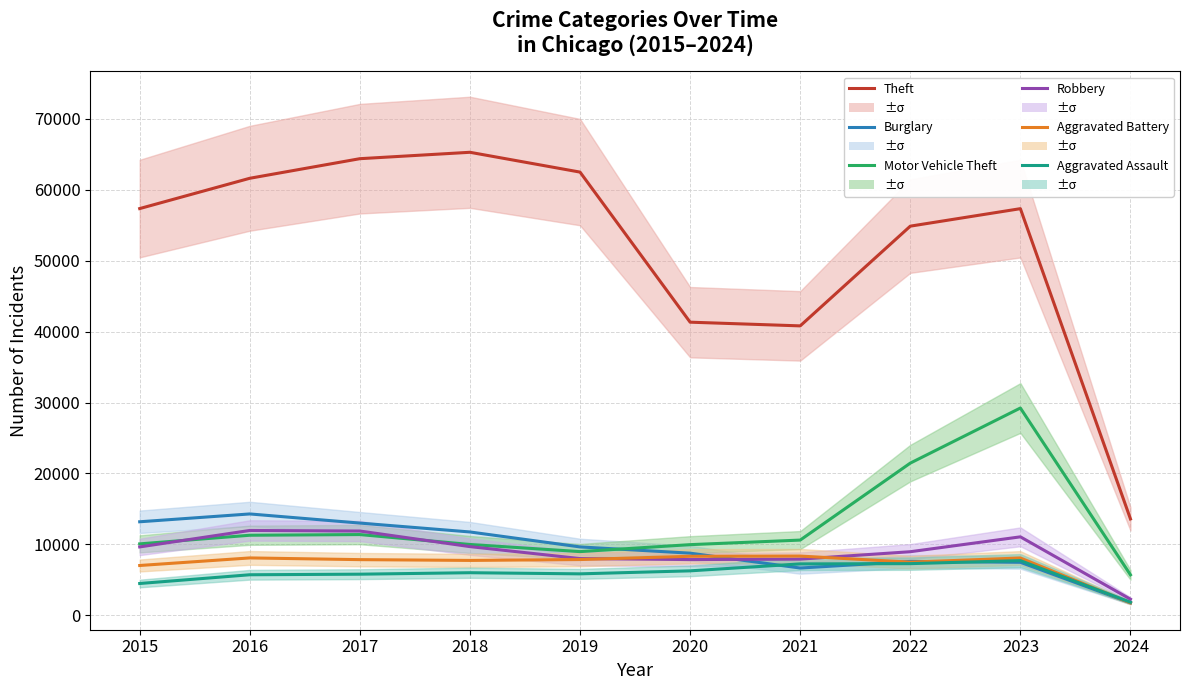

Rank the series at 2020 from lowest to highest value.

Aggravated Assault, Robbery, Aggravated Battery, Burglary, Motor Vehicle Theft, Theft